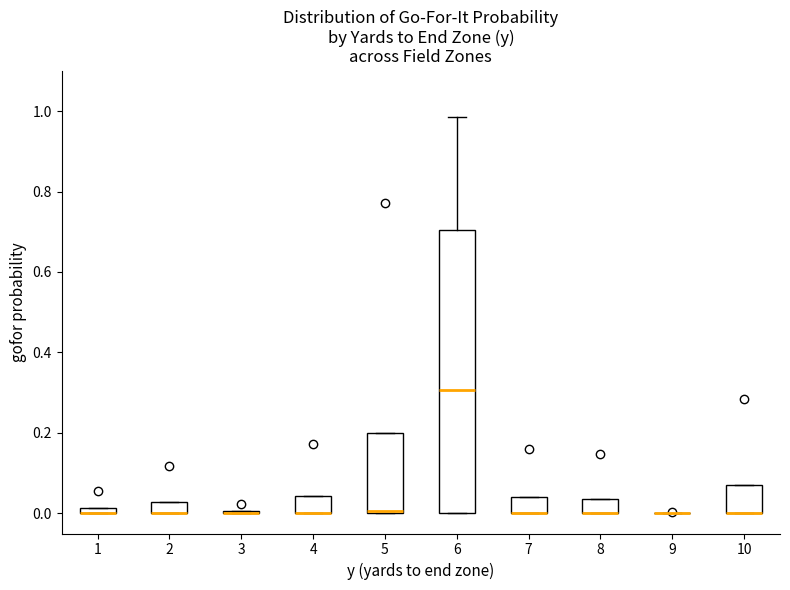

Where is the lower edge of the box at x = 5 on the y-axis? The values are not printed on the chart, so give them approximately, as read against the axis.

0.00